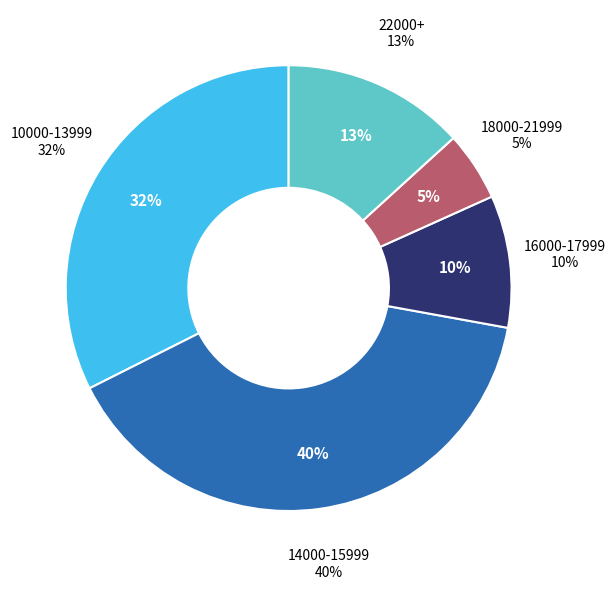

Does any single category account for the majority?

No